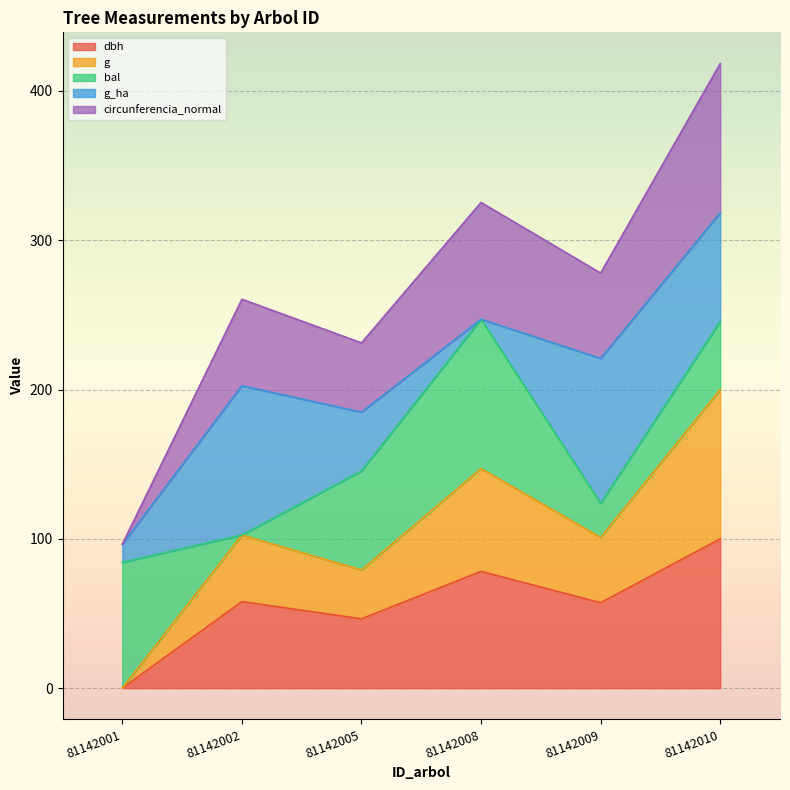

Which series has the largest range (max minus min)?

circunferencia_normal